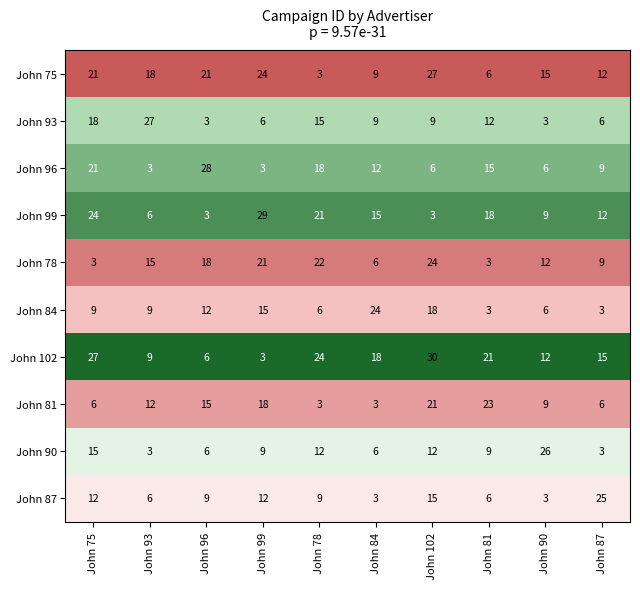

The value of John 99 at John 84 is 15. True or false?

True